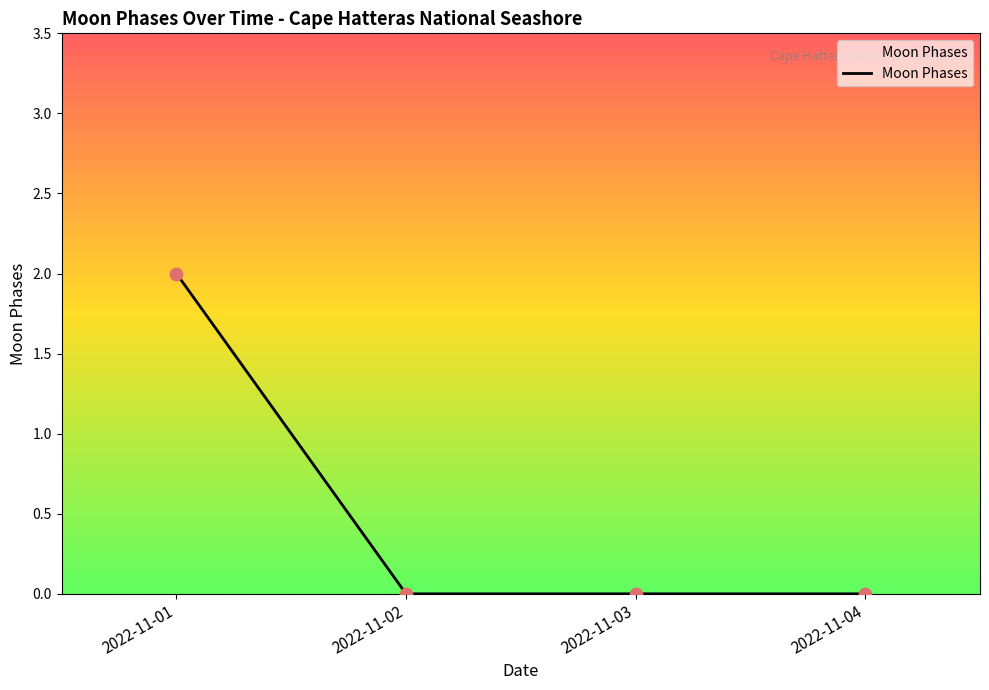

Which has a higher value, 2022-11-04 or 2022-11-01?

2022-11-01